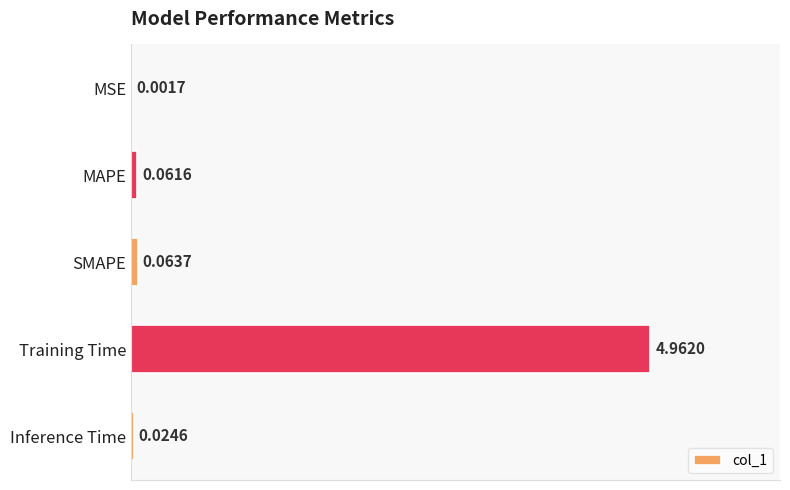

What is the sum of all values?

5.1